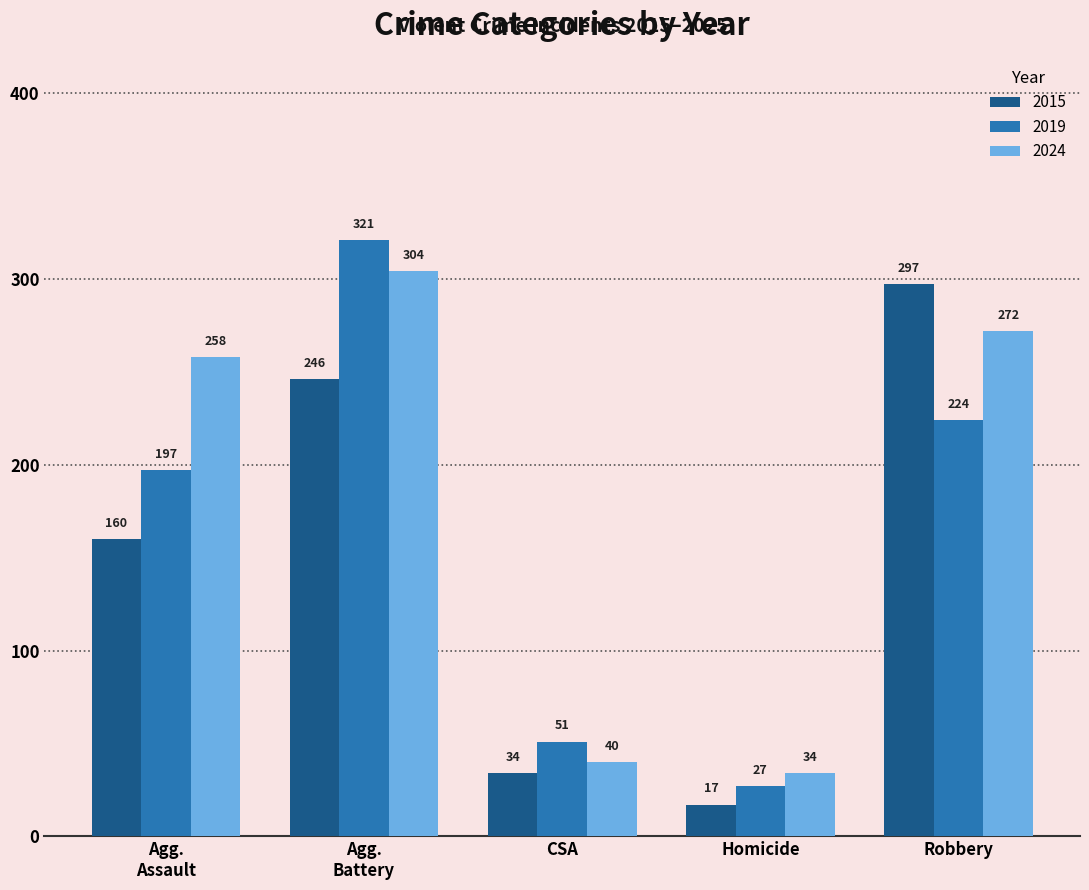

At how many categories does at least one series exceed 72?

3